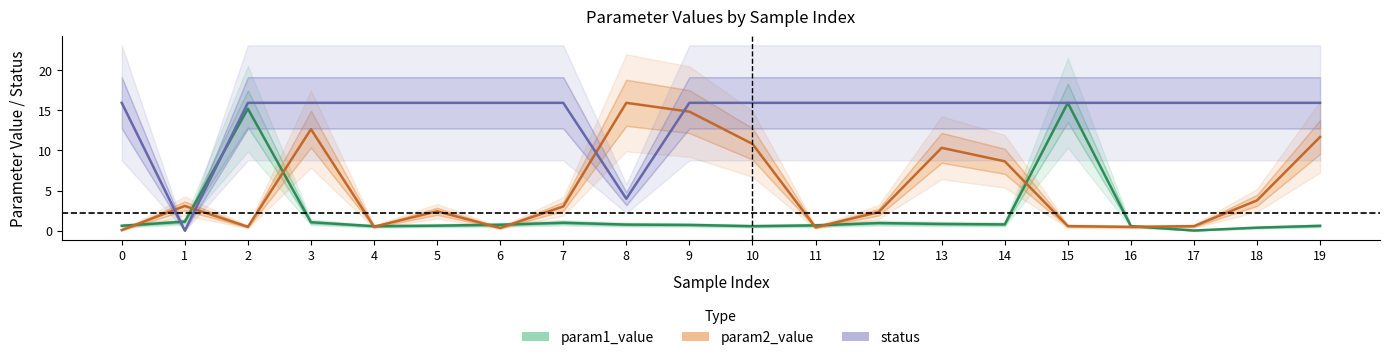

What is the value of the param1_value point at the 15th from the left?

0.8